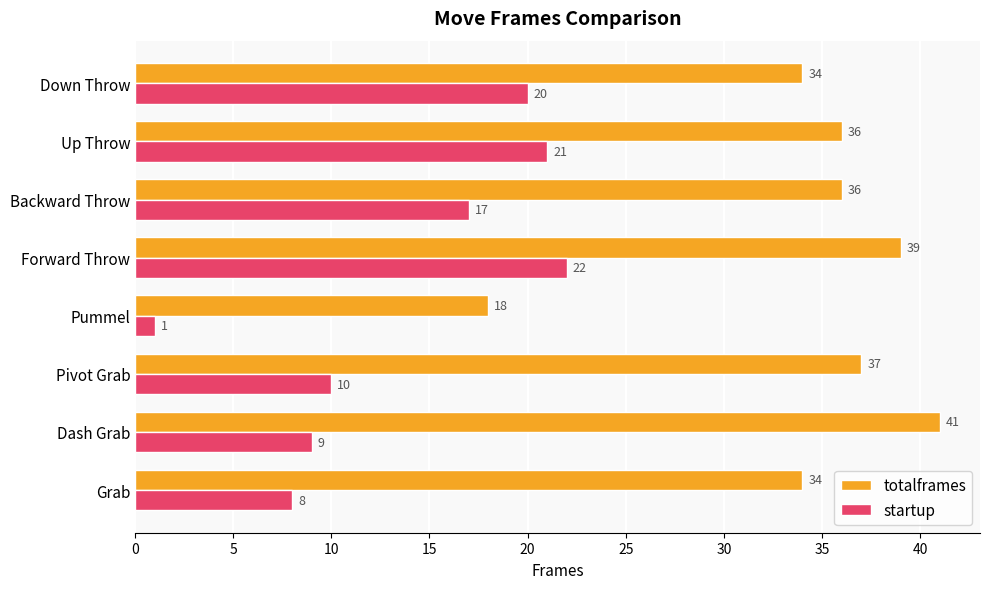

List the labels in order of startup value, largest first.

Forward Throw, Up Throw, Down Throw, Backward Throw, Pivot Grab, Dash Grab, Grab, Pummel